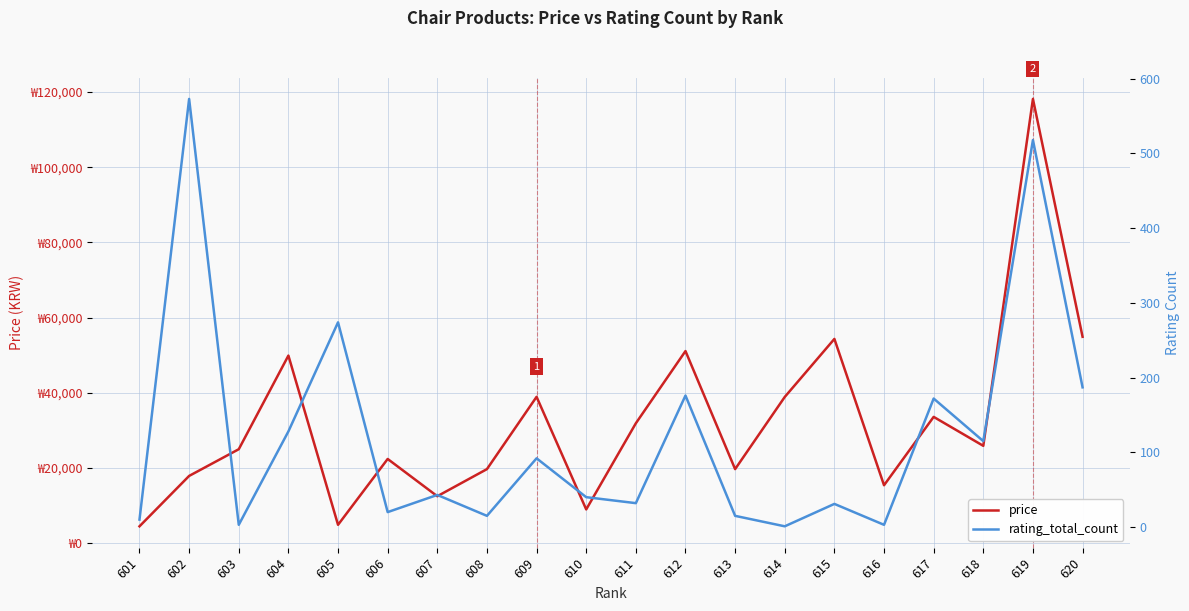

What is the total value across all series at 605?

5174